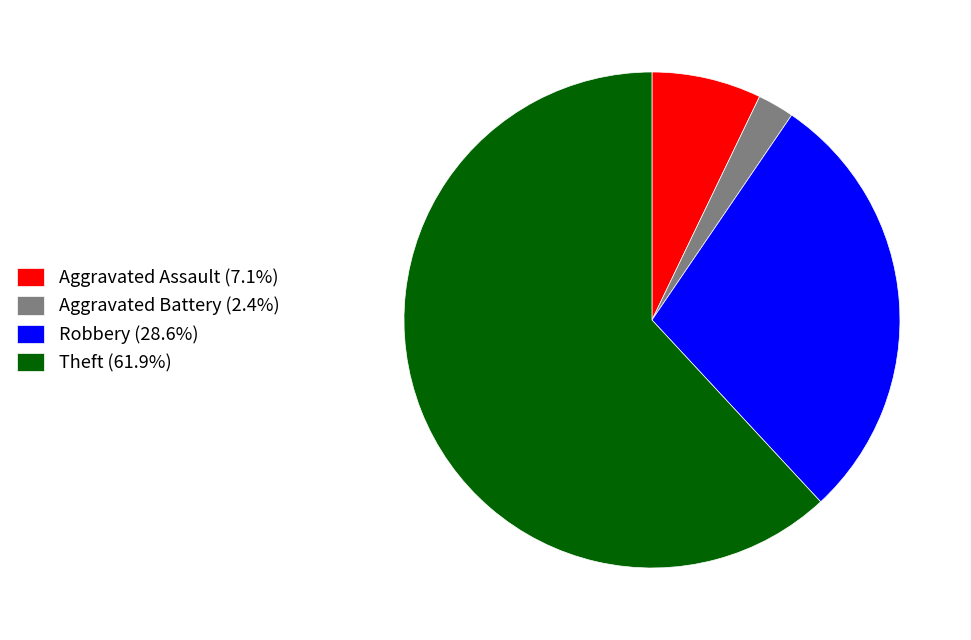

What is the majority slice?

Theft